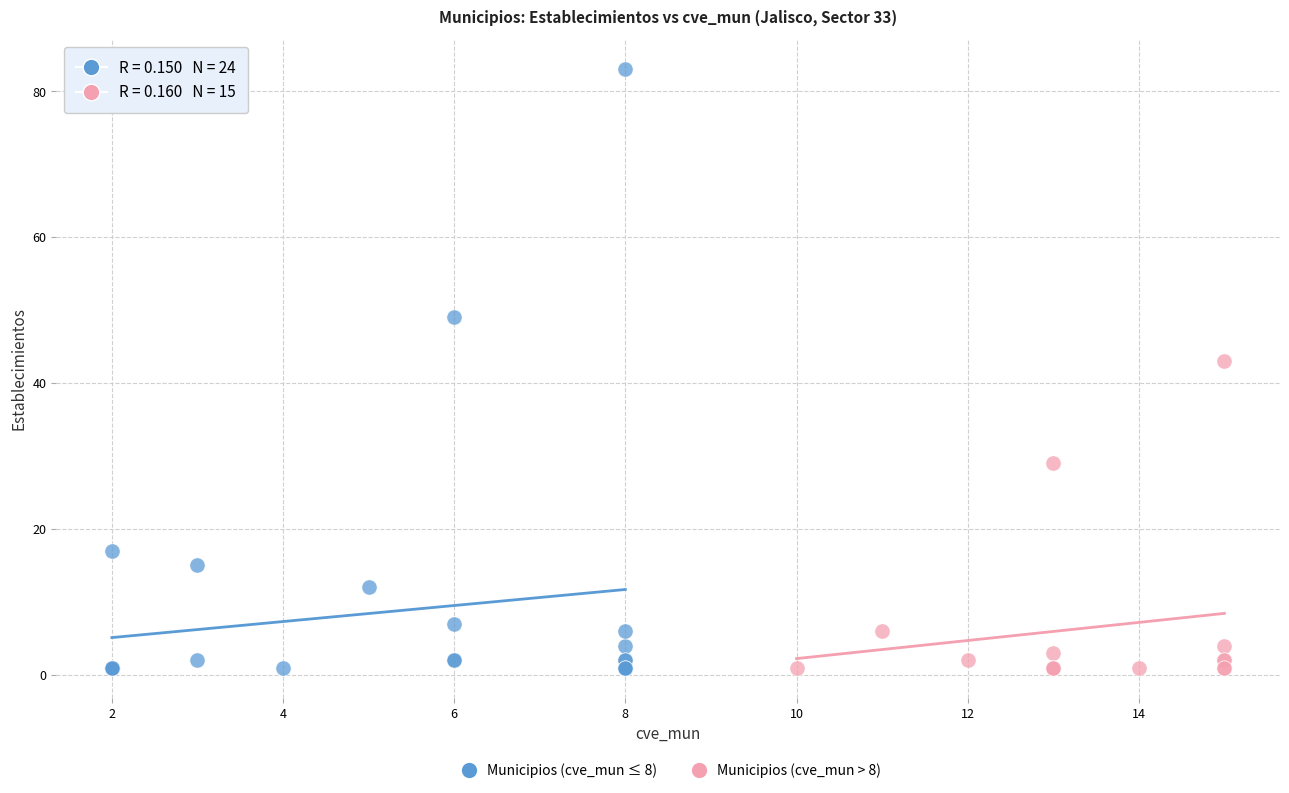

Which series contains the highest Y value?

Municipios (cve_mun ≤ 8)